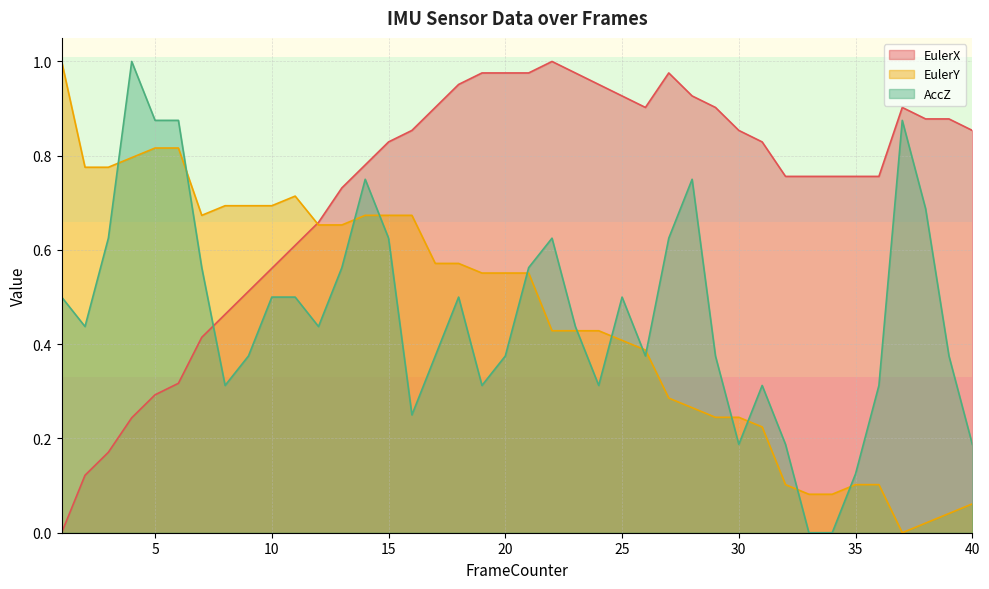

Rank the series at 30 from highest to lowest value.

EulerX, EulerY, AccZ